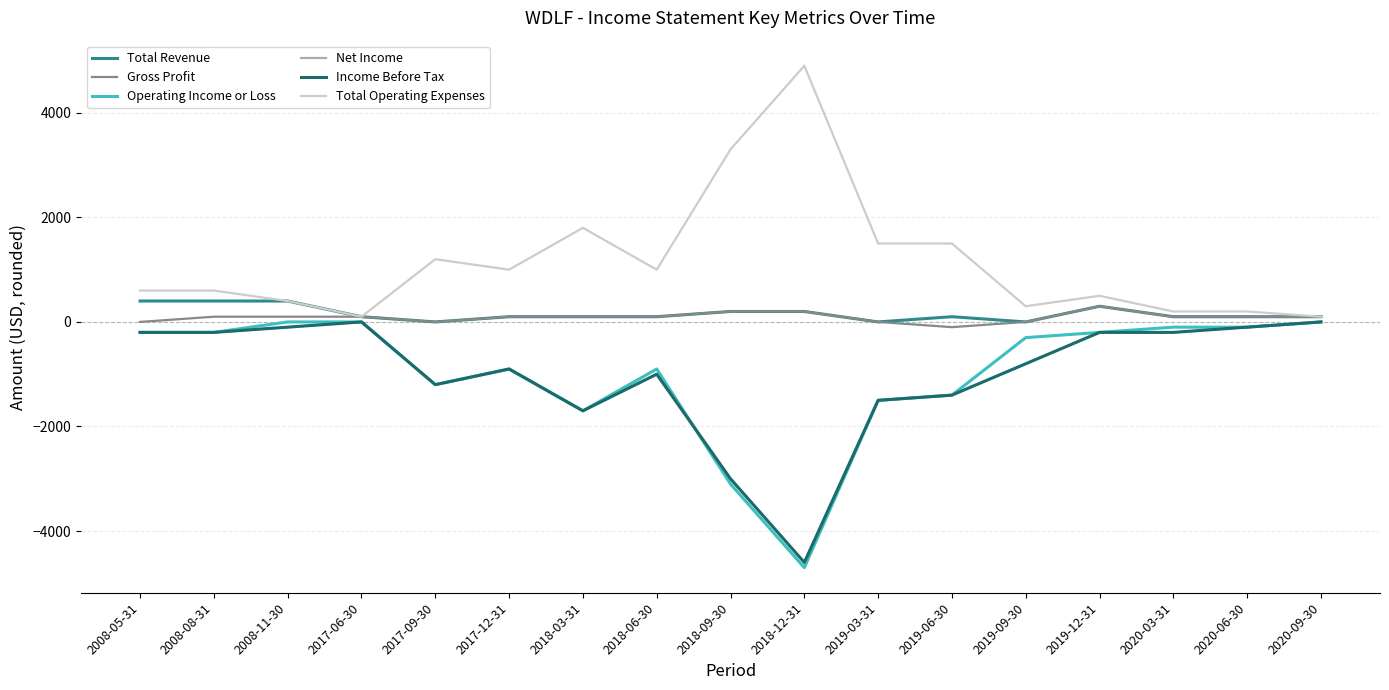

What is the difference between the maximum and minimum values in the Operating Income or Loss series?

4700